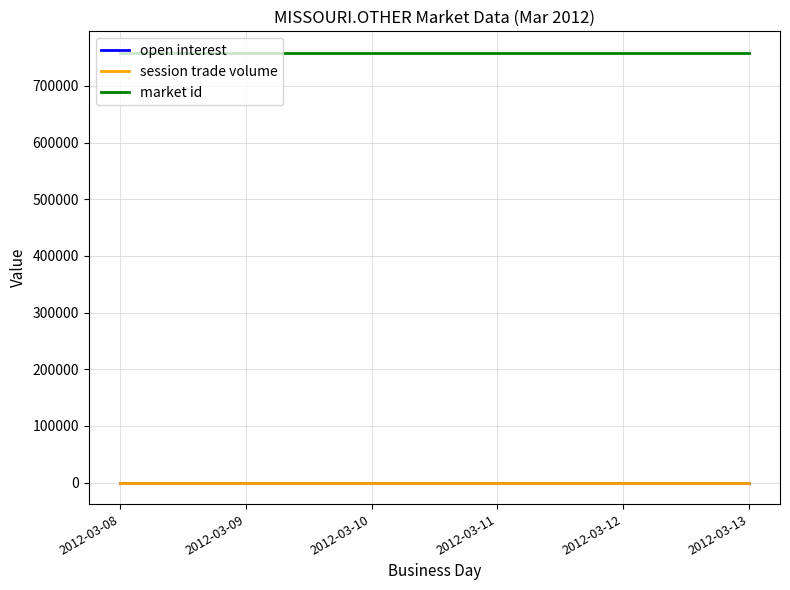

Reading left to right, extract all data points from this chart.

open interest: 0	0	0	0	0	0
session trade volume: 0	0	0	0	0	0
market id: 758524	758524	758524	758524	758524	758524